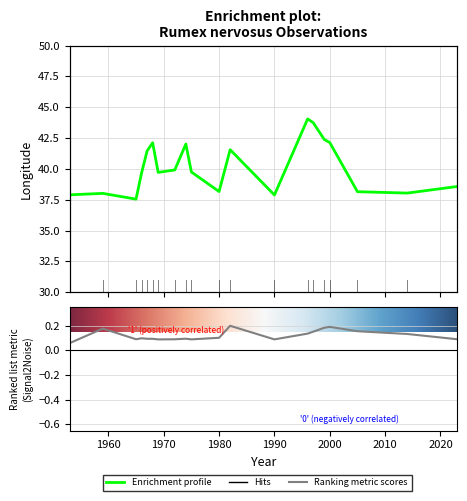

True or false: lon and lat intersect in this chart.

False